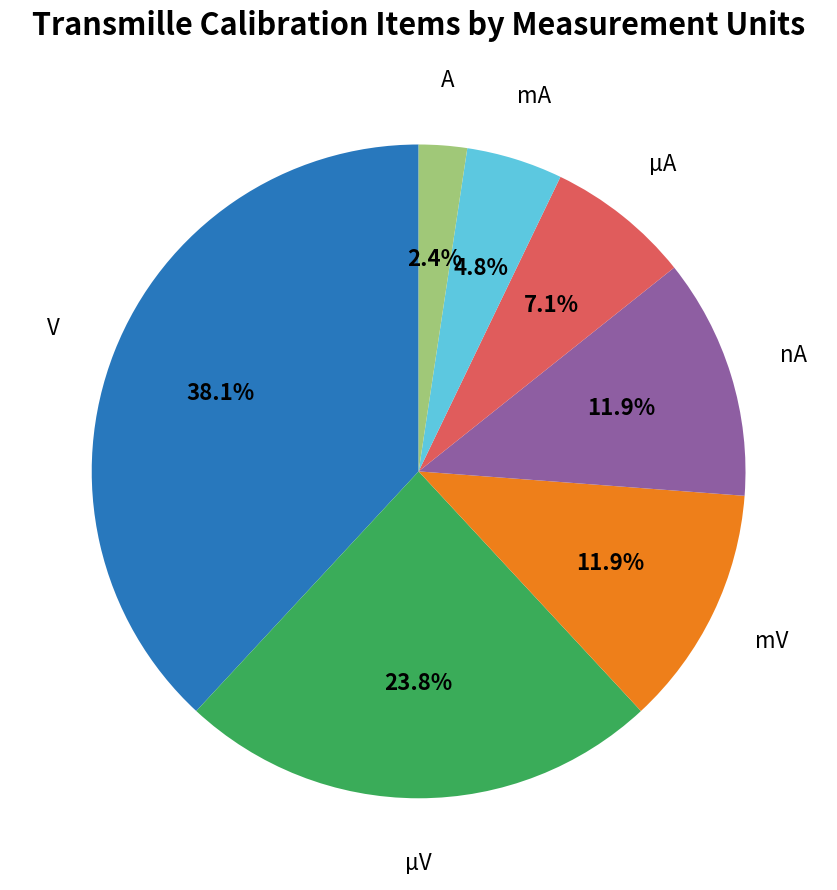

To the nearest percent, what is the combined percentage of mA and mV?

17%